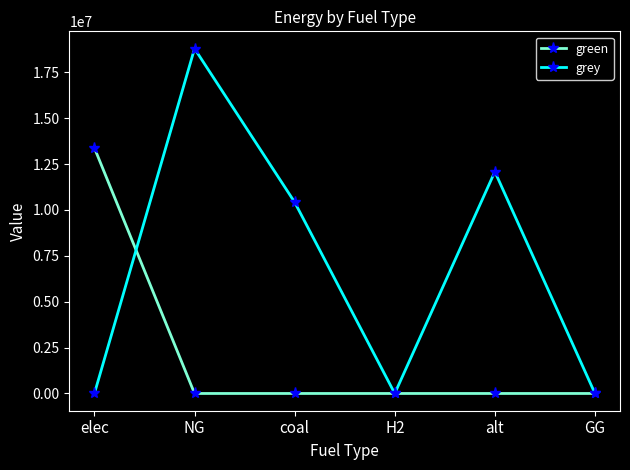

What is the label of the 6th point from the right?

elec